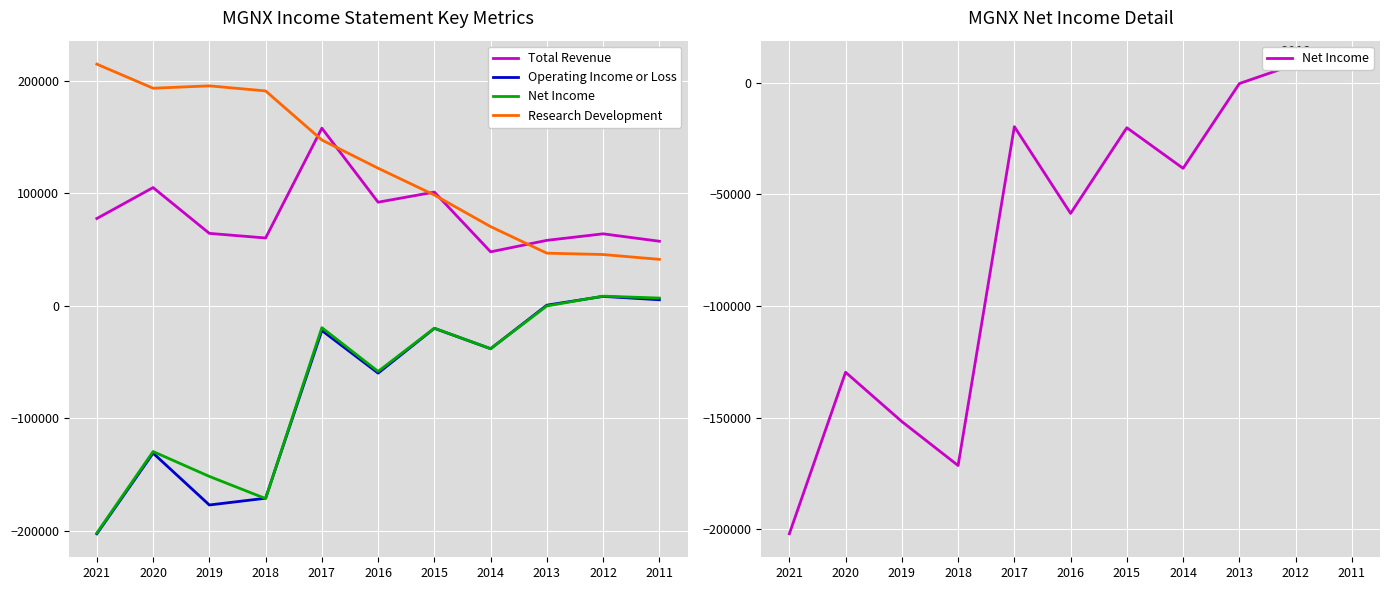

Is the value of Net Income at 2019 greater than the value of Operating Income or Loss at 2014?

No